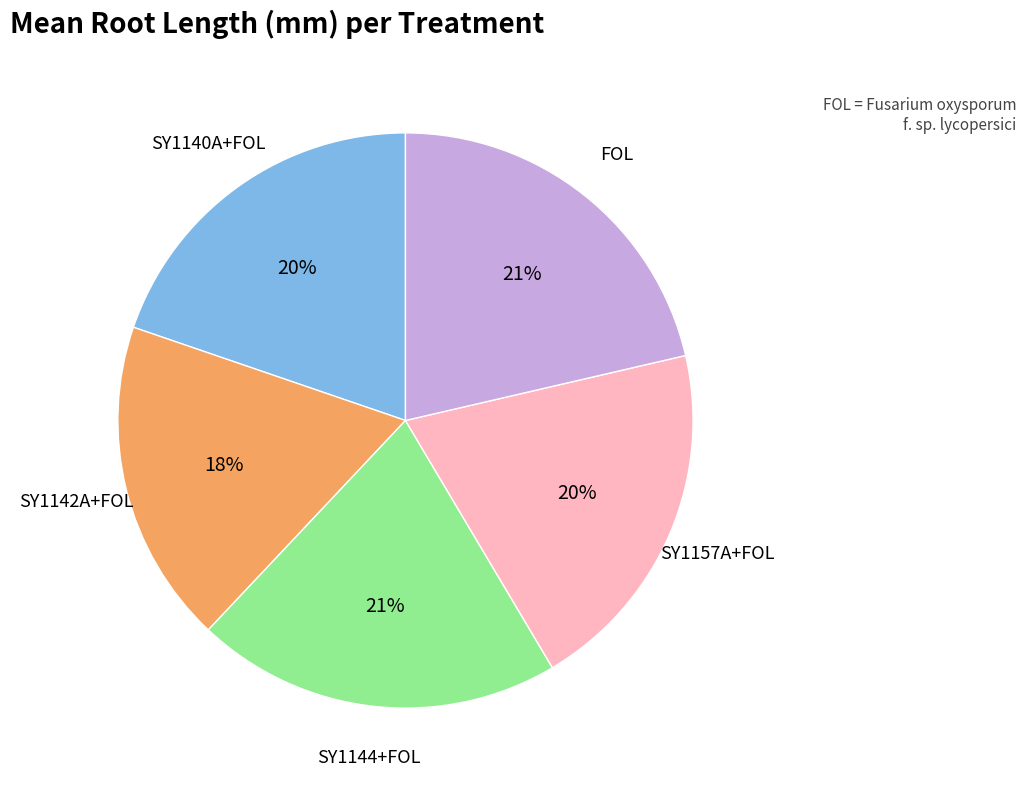

Does SY1140A+FOL account for over 50% of the chart?

No